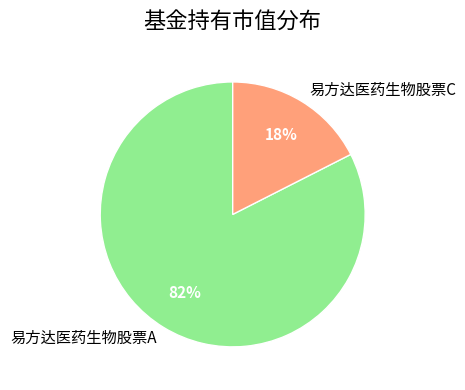

Which category has the smallest portion of the pie?

易方达医药生物股票C